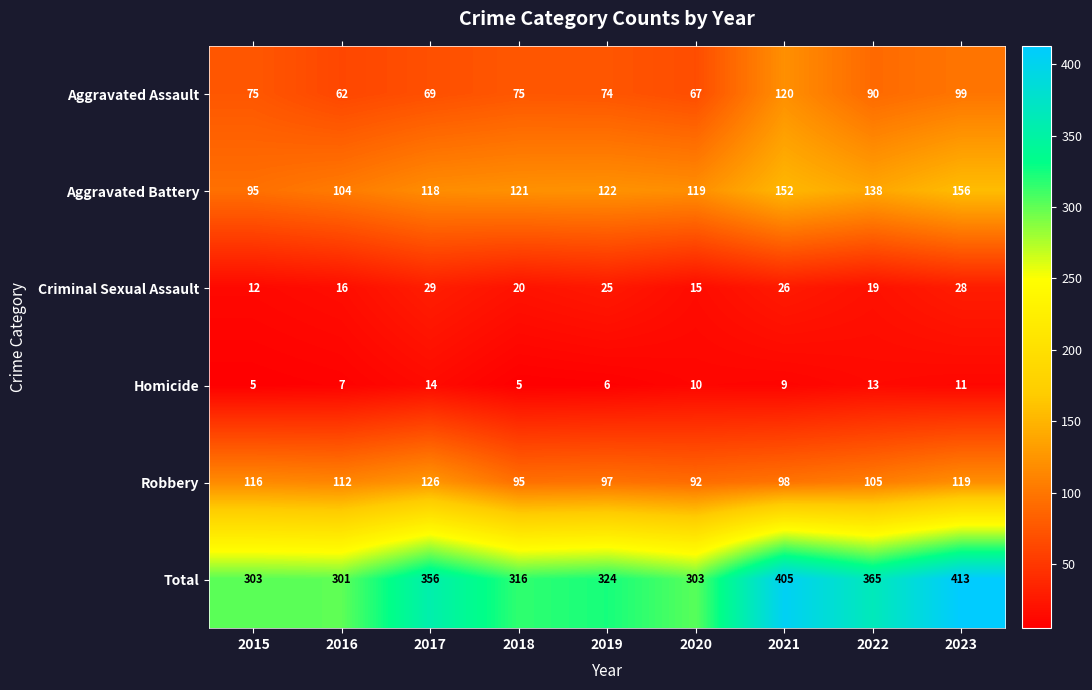

At 2017, list the series in order from largest to smallest.

Total, Robbery, Aggravated Battery, Aggravated Assault, Criminal Sexual Assault, Homicide